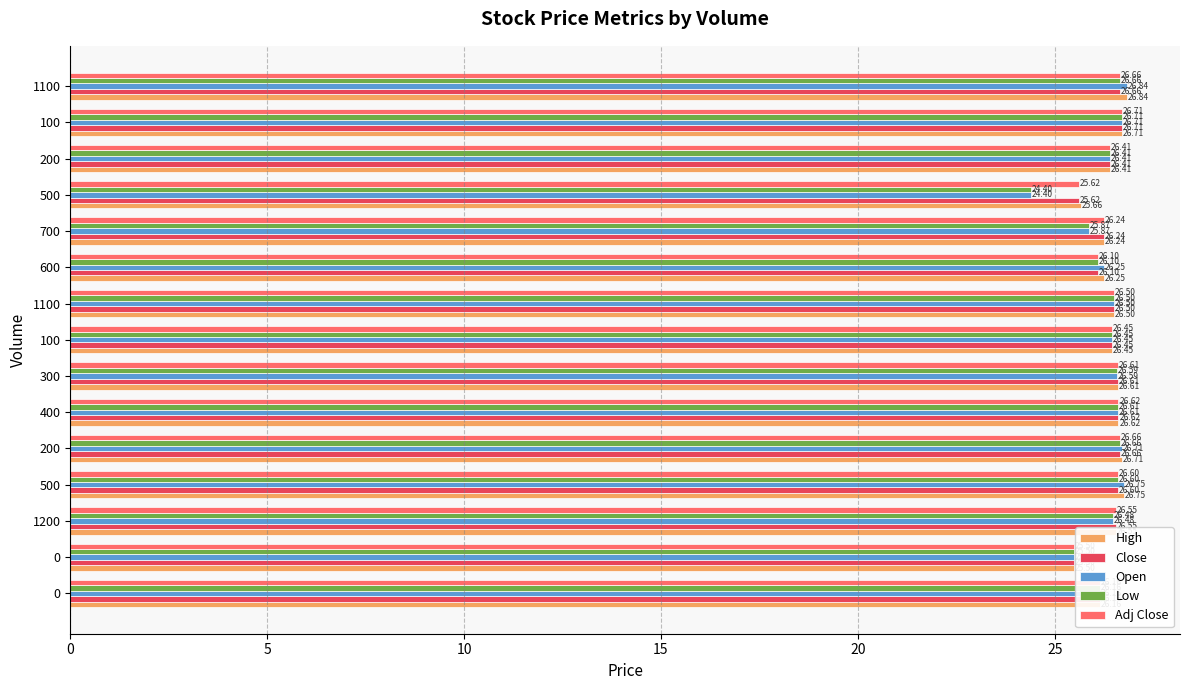

What are all the series names shown in the legend?

High, Close, Open, Low, Adj Close